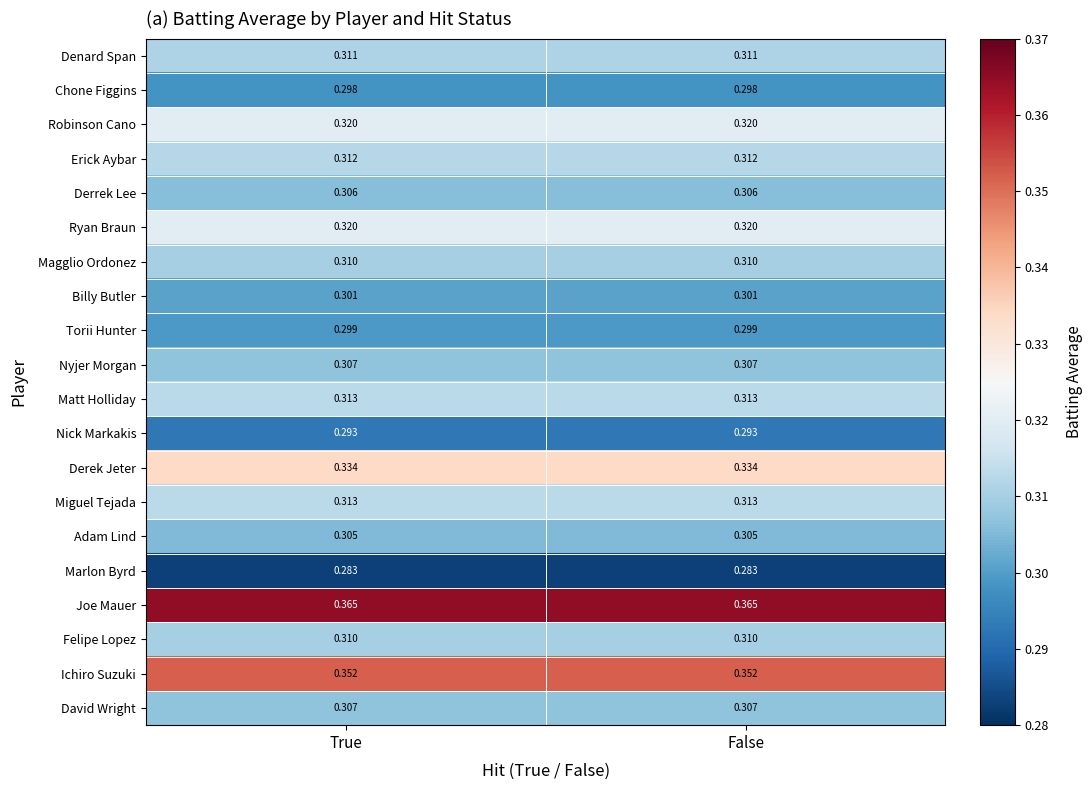

Which series has the largest total across all categories?

Joe Mauer